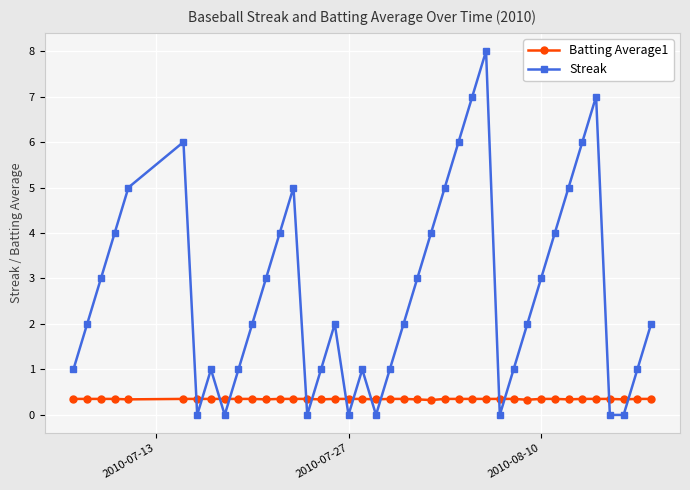

Which series has the widest spread of values?

Streak